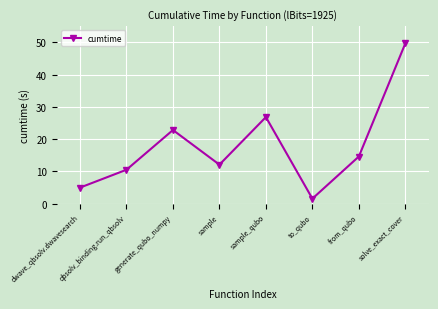

How many categories are shown in the chart?

8